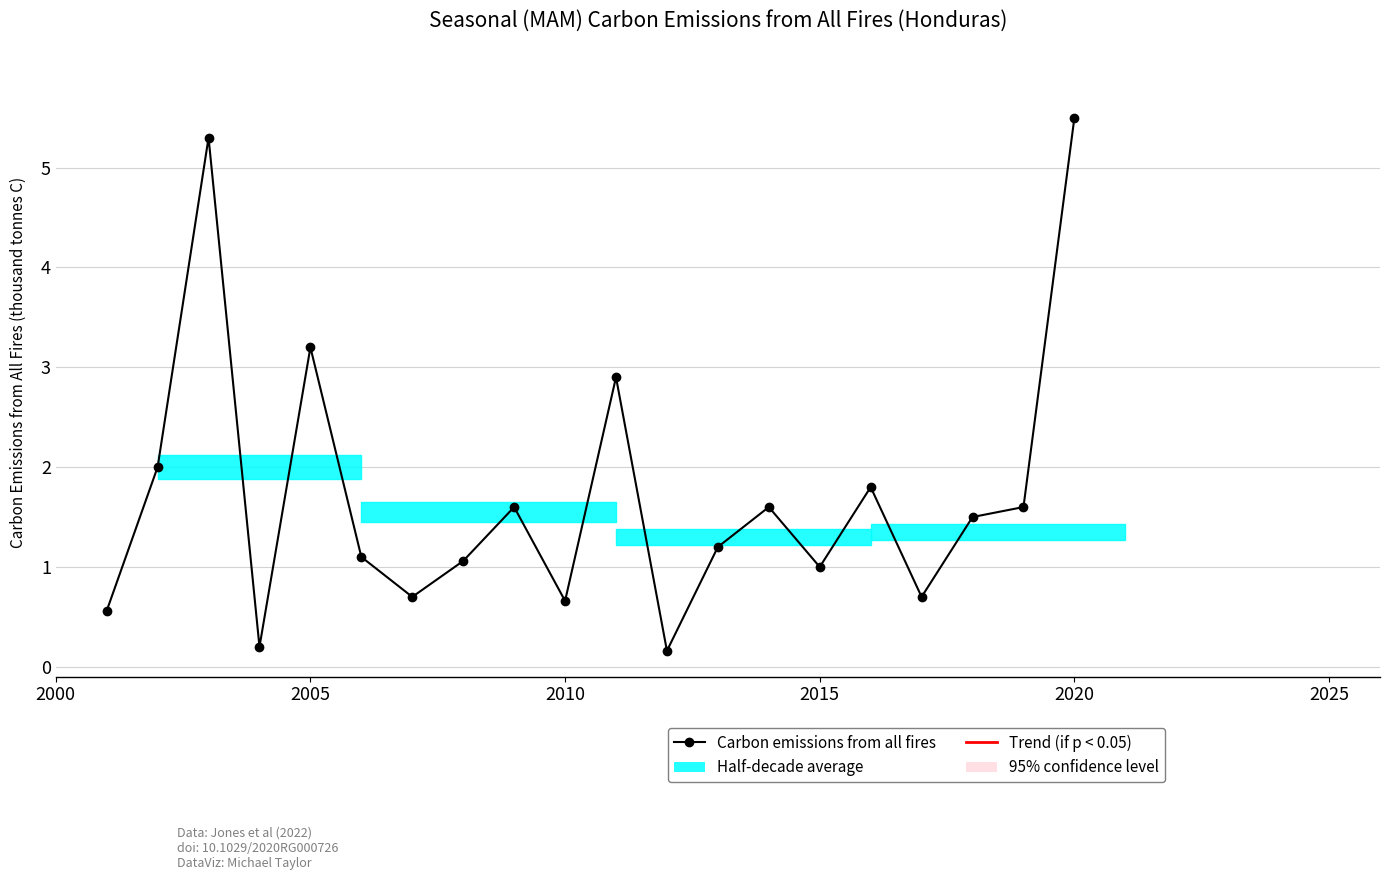

What is the greatest value displayed?

5.5